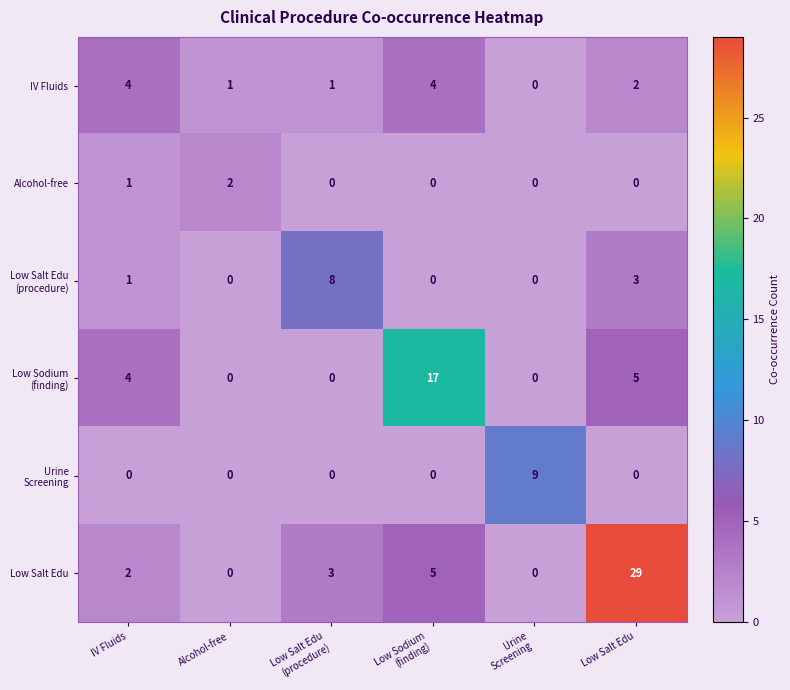

How many data points does each series have?

6